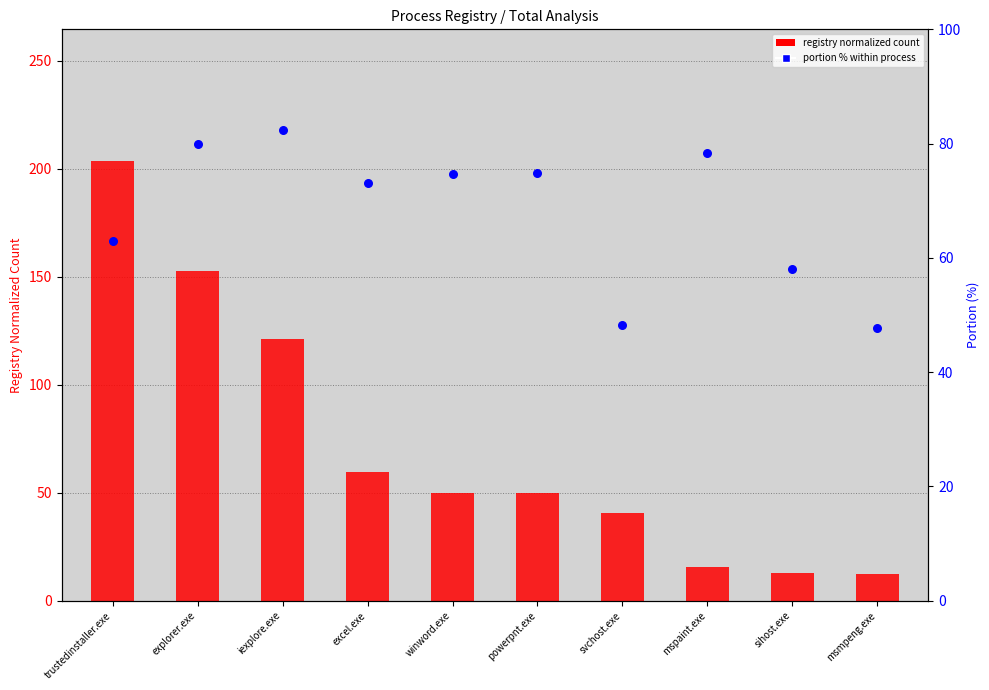

Is the value of Registry normalized count at excel.exe greater than the value of Portion % within process at sihost.exe?

Yes